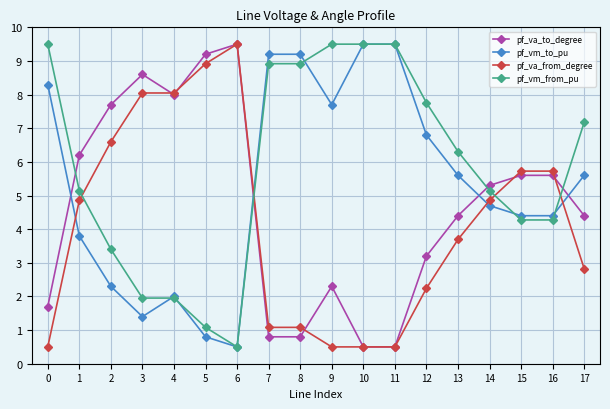

The pf_vm_to_pu series shows 2.2 at 12. True or false?

False